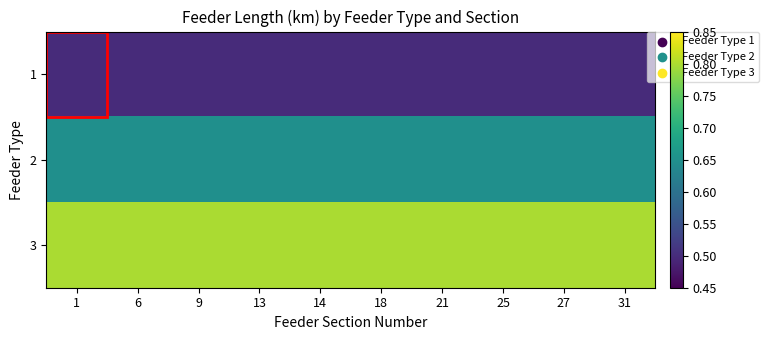

How many series are shown in this chart?

3